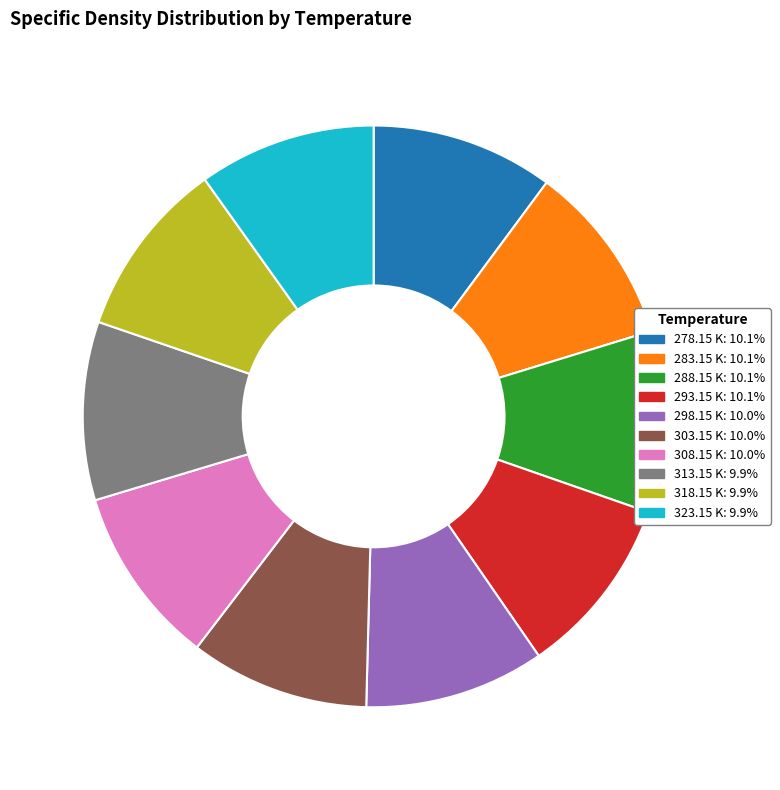

Is there a majority slice in this chart?

No